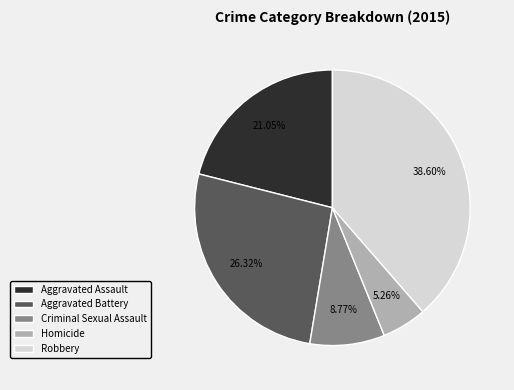

To the nearest percent, what is the average slice percentage?

20%